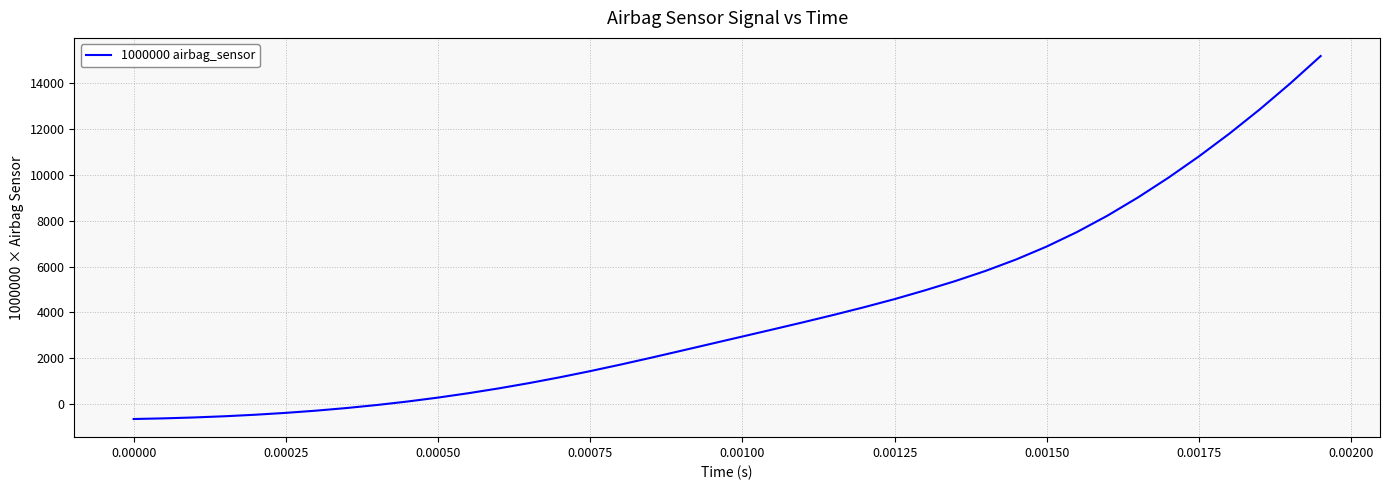

What is the difference between the maximum and minimum values?

15823.1